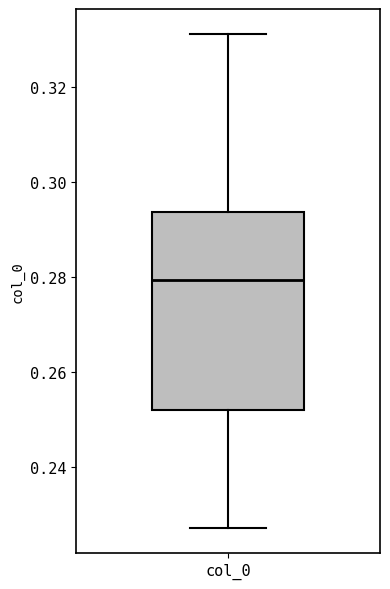

Where does the lower whisker of the box for col_0 end on the y-axis? The values are not printed on the chart, so give them approximately, as read against the axis.

0.228